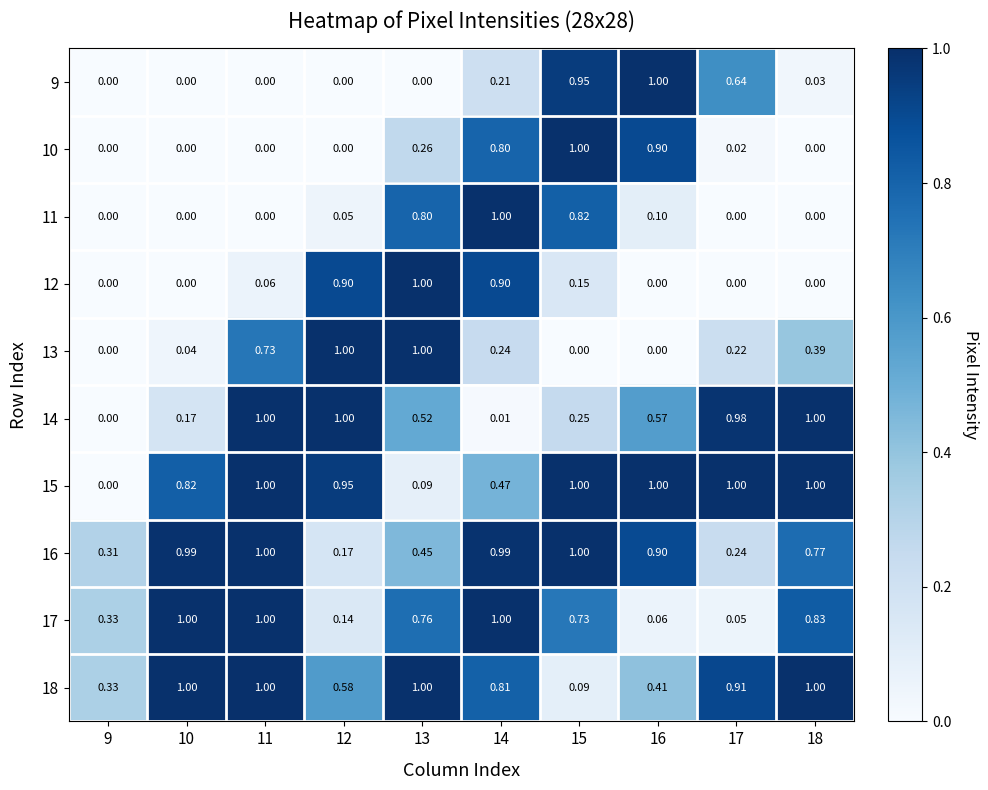

Is the value of 11 at 17 greater than the value of 17 at 12?

No